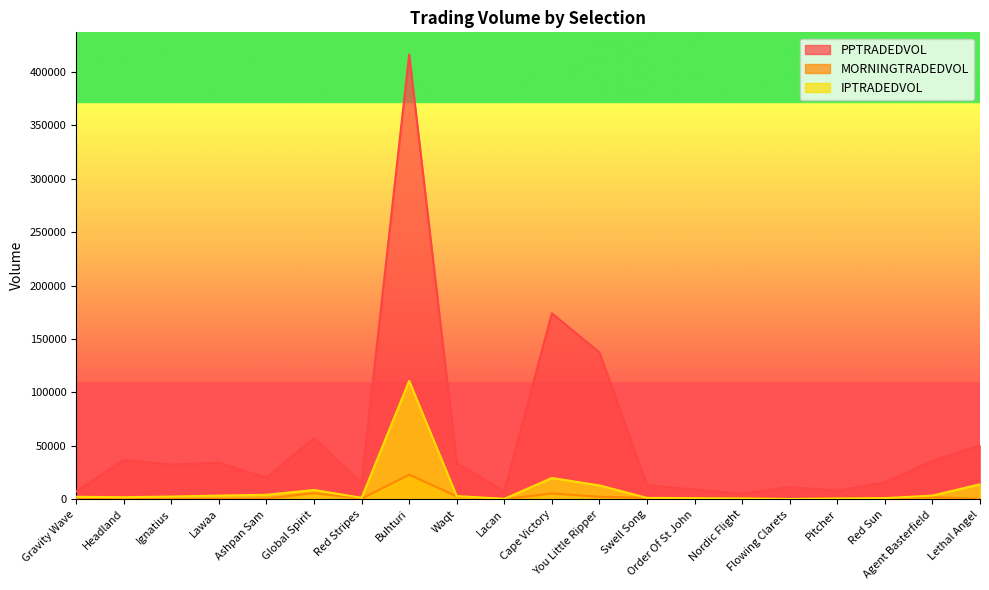

Where is the first local maximum for PPTRADEDVOL?

Headland